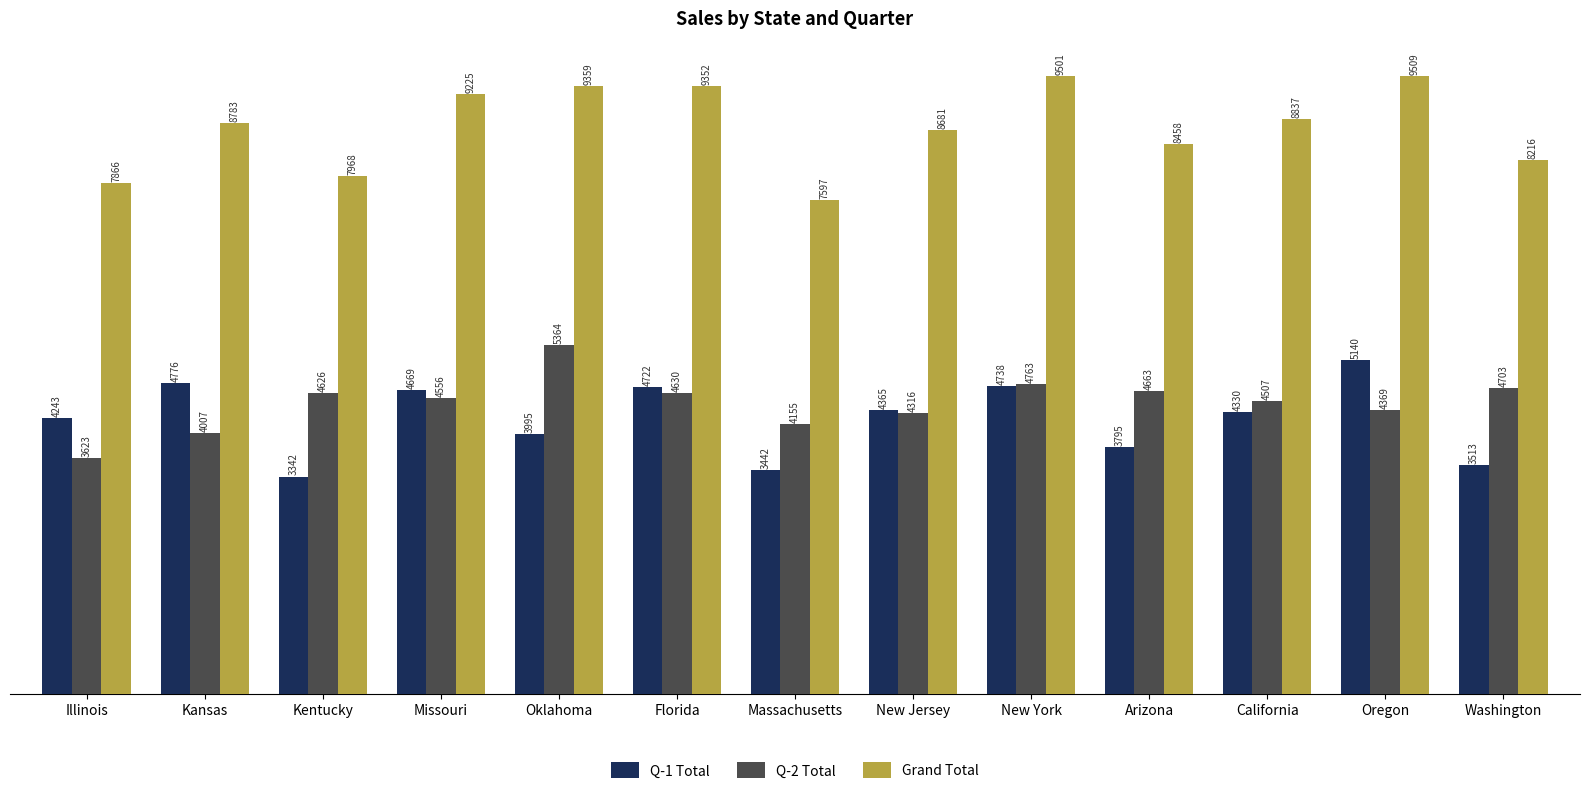

At which category is the sum across all series the highest?

Oregon